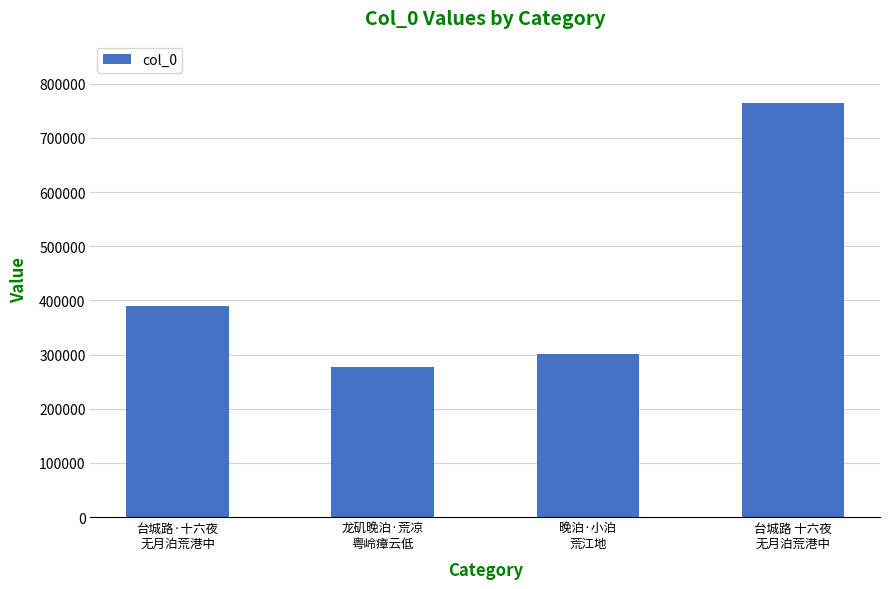

At which label is the value closest to 521335?

台城路·十六夜
无月泊荒港中